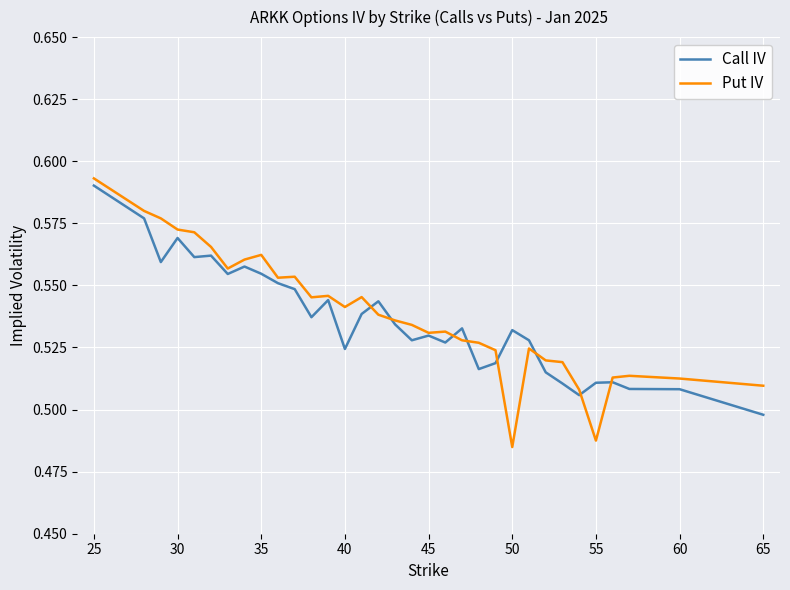

Which series has the largest range (max minus min)?

Put IV